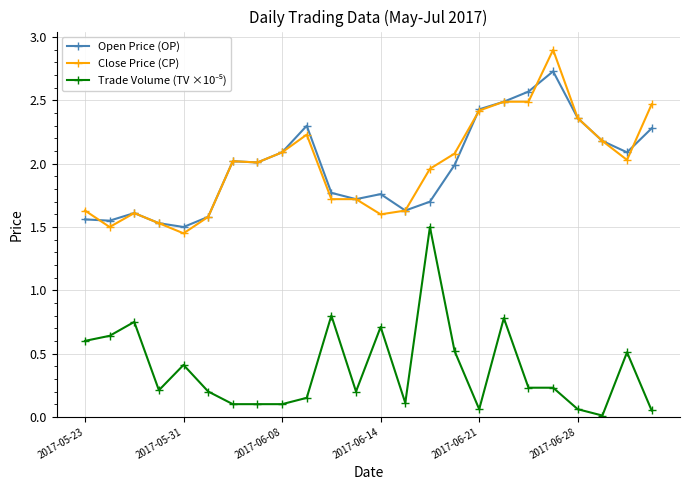

What is the value of the Open Price (OP) point at the 20th from the left?

2.7